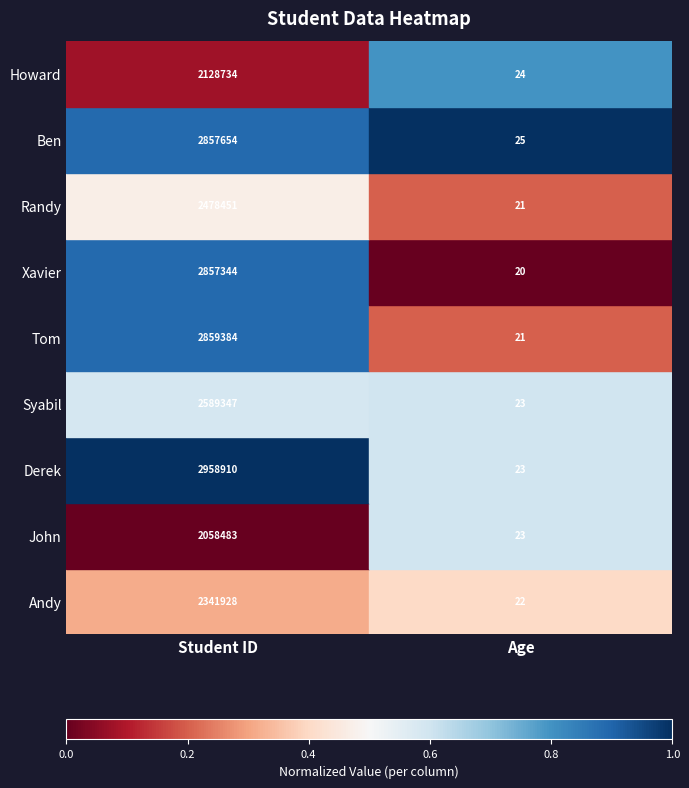

Which category has the lowest value across all series?

Age